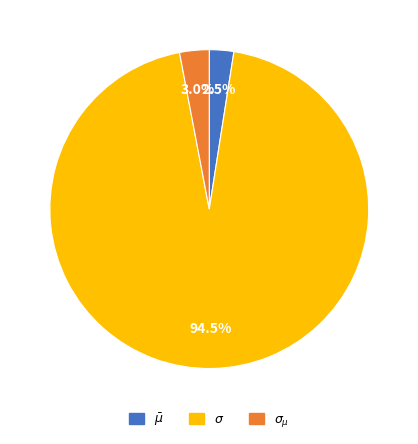

To the nearest percent, what is the difference between the largest and smallest slice percentages?

92%